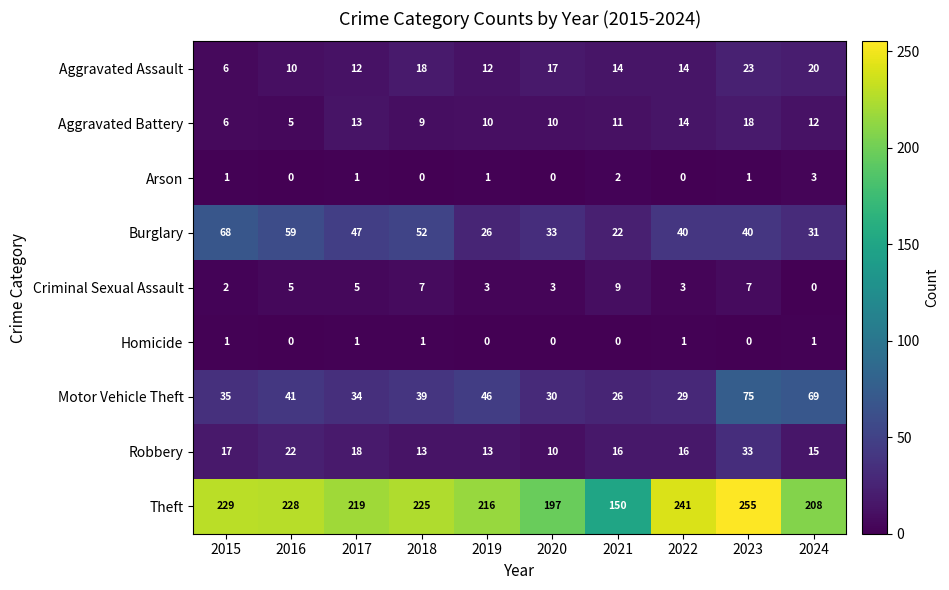

At 2023, list the series in order from smallest to largest.

Homicide, Arson, Criminal Sexual Assault, Aggravated Battery, Aggravated Assault, Robbery, Burglary, Motor Vehicle Theft, Theft